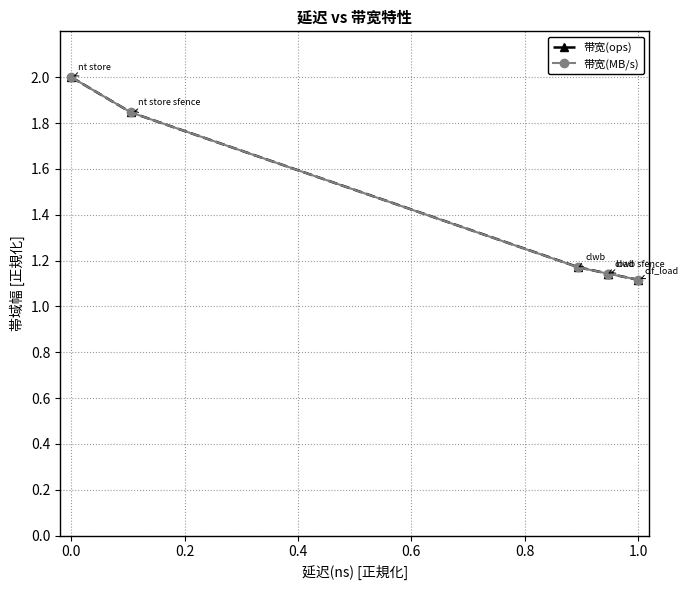

Is it true that 带宽(MB/s) equals 1.1 at 1.0?

True